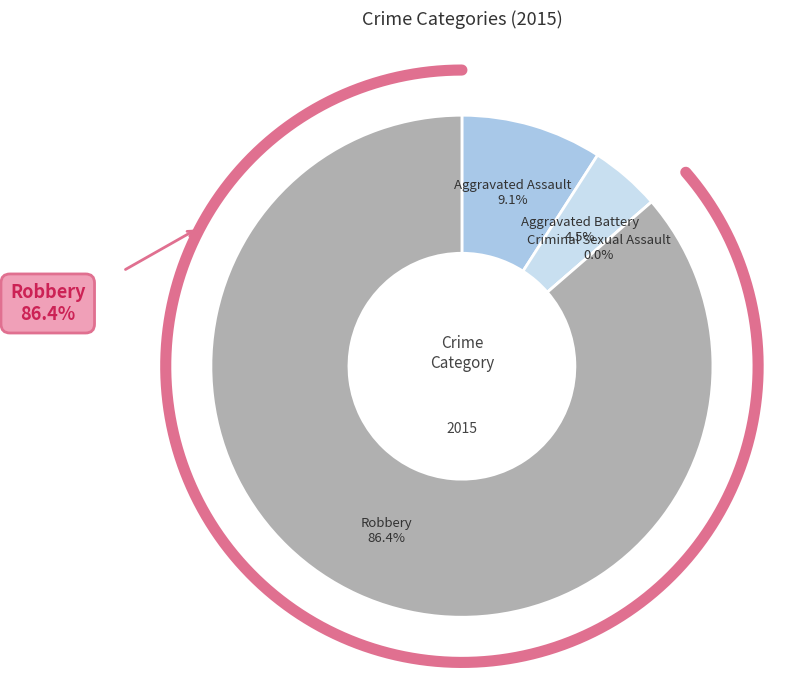

What is the largest slice in the pie chart?

Robbery